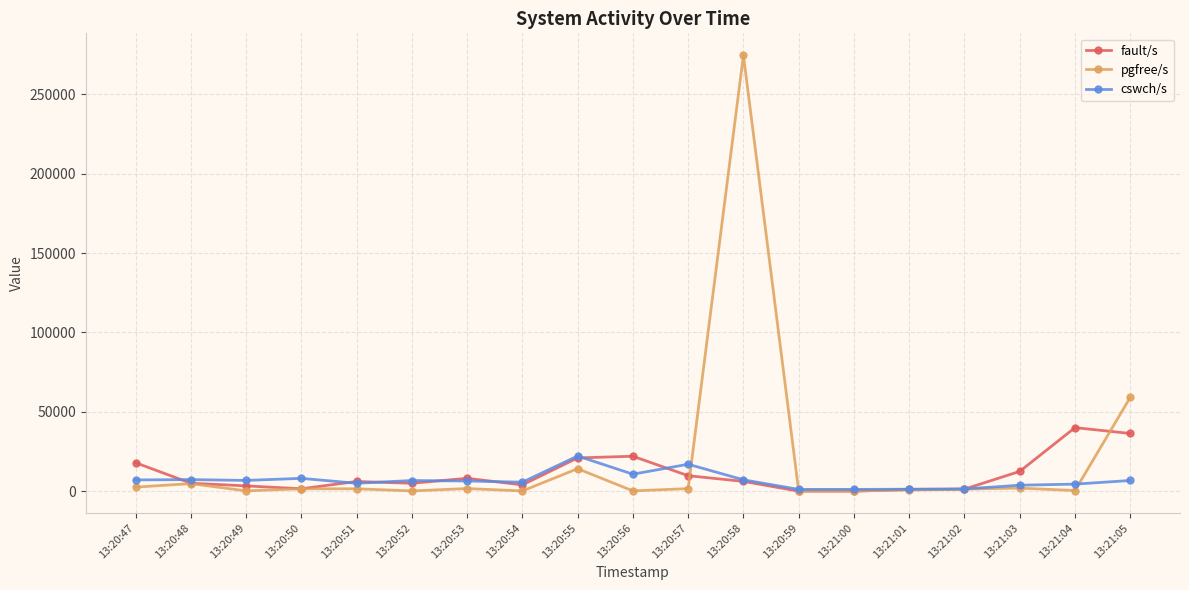

What is the greatest value displayed?

274774